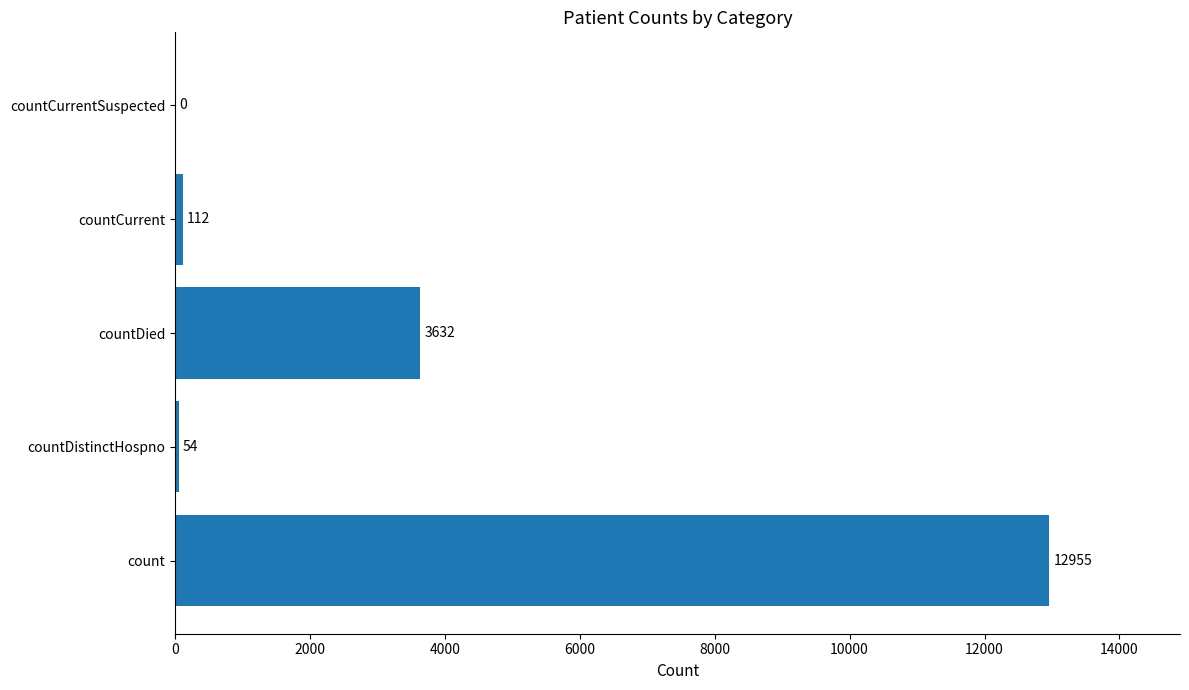

Does the chart contain stacked bars?

No